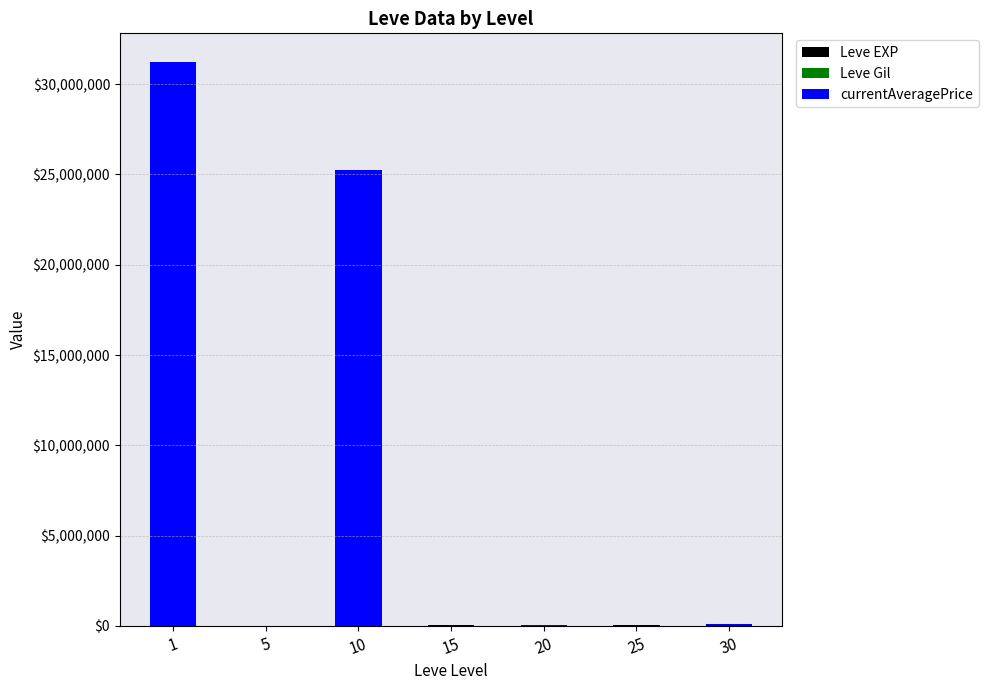

What is the sum of the currentAveragePrice values at 25 and 5?

11103.1